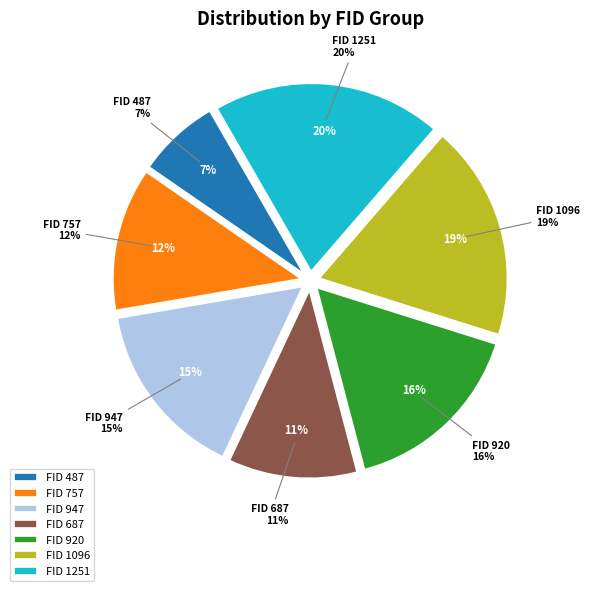

The 1096 slice represents 11% of the pie. True or false?

False